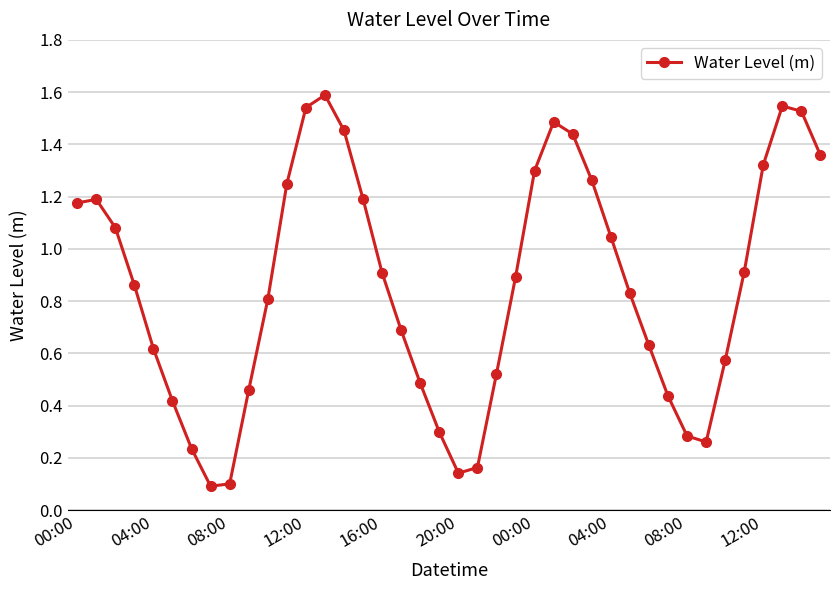

True or false: the data has more than 2 interior local peaks.

True